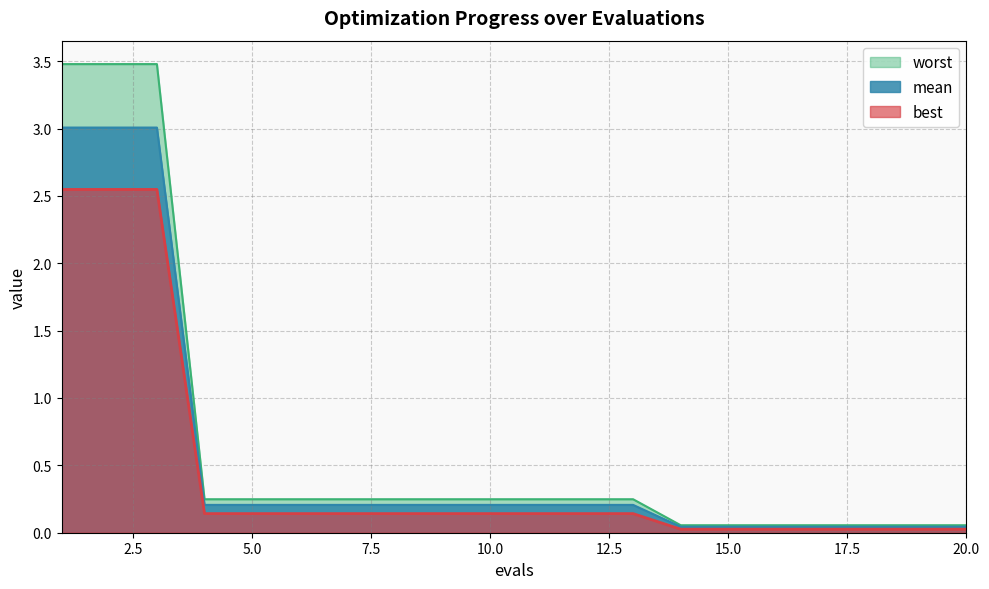

Where is mean nearest to the value 1?

4